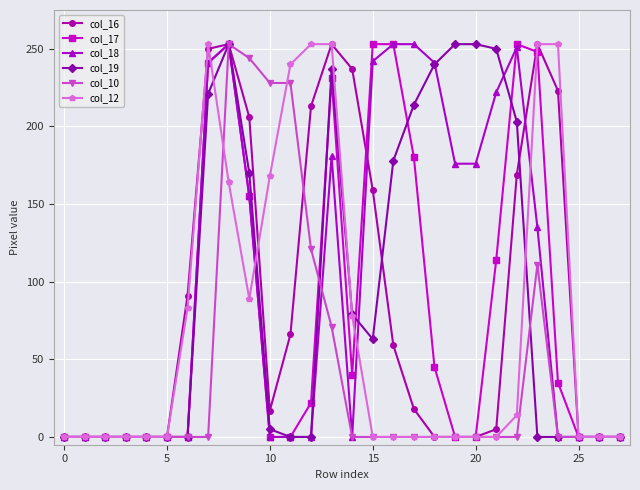

True or false: col_17 has more than 1 points higher than both neighbors.

True